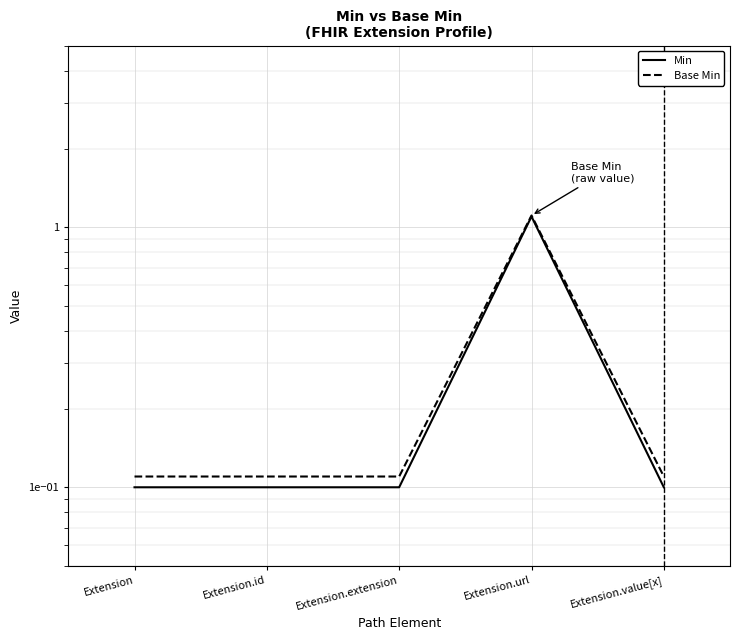

What is the maximum value for Min?

1.1